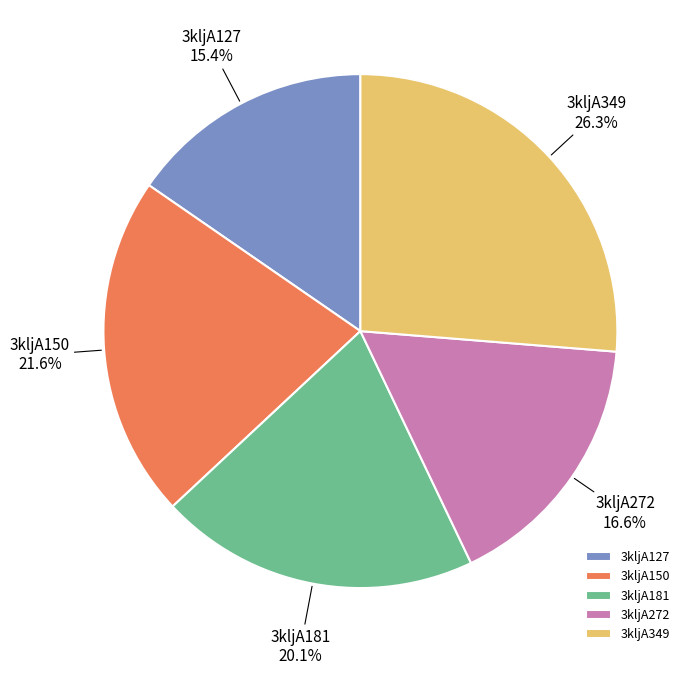

Which slice is the smallest?

3kljA127